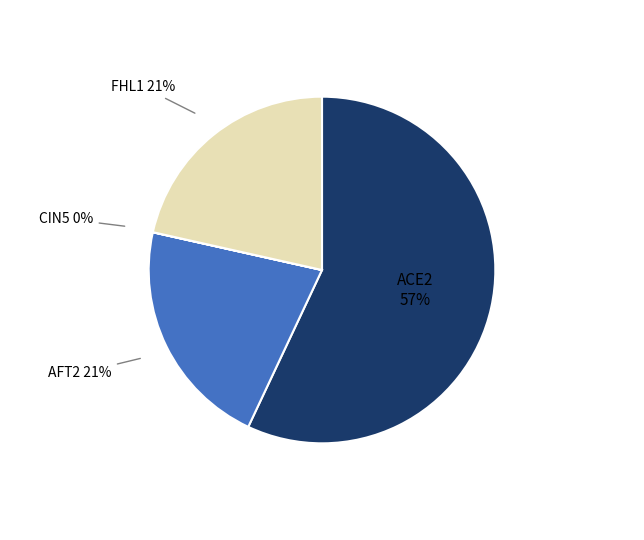

To the nearest percent, what is the average slice percentage?

25%